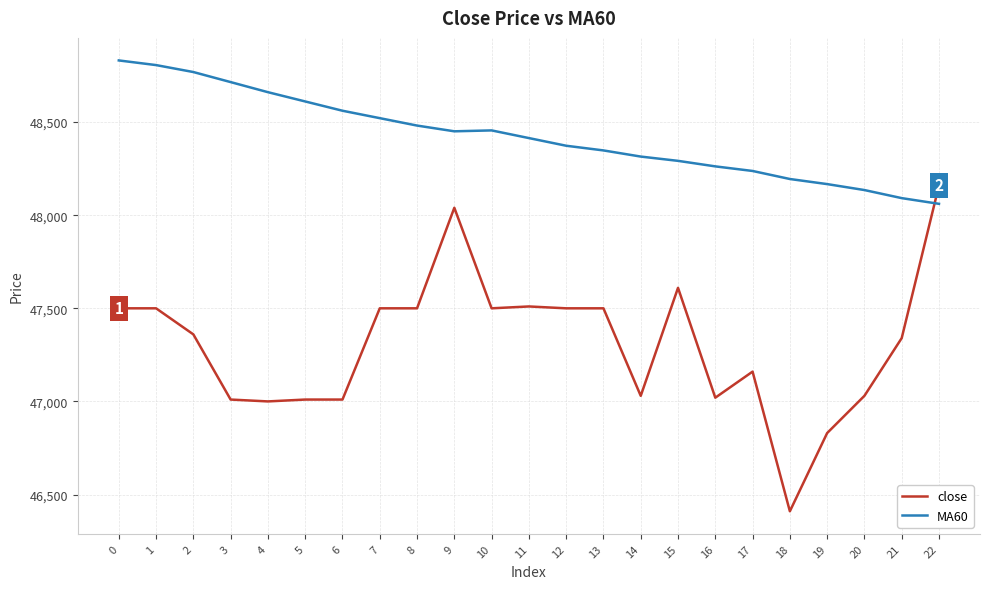

The value of MA60 at 22 is 27499.4. True or false?

False